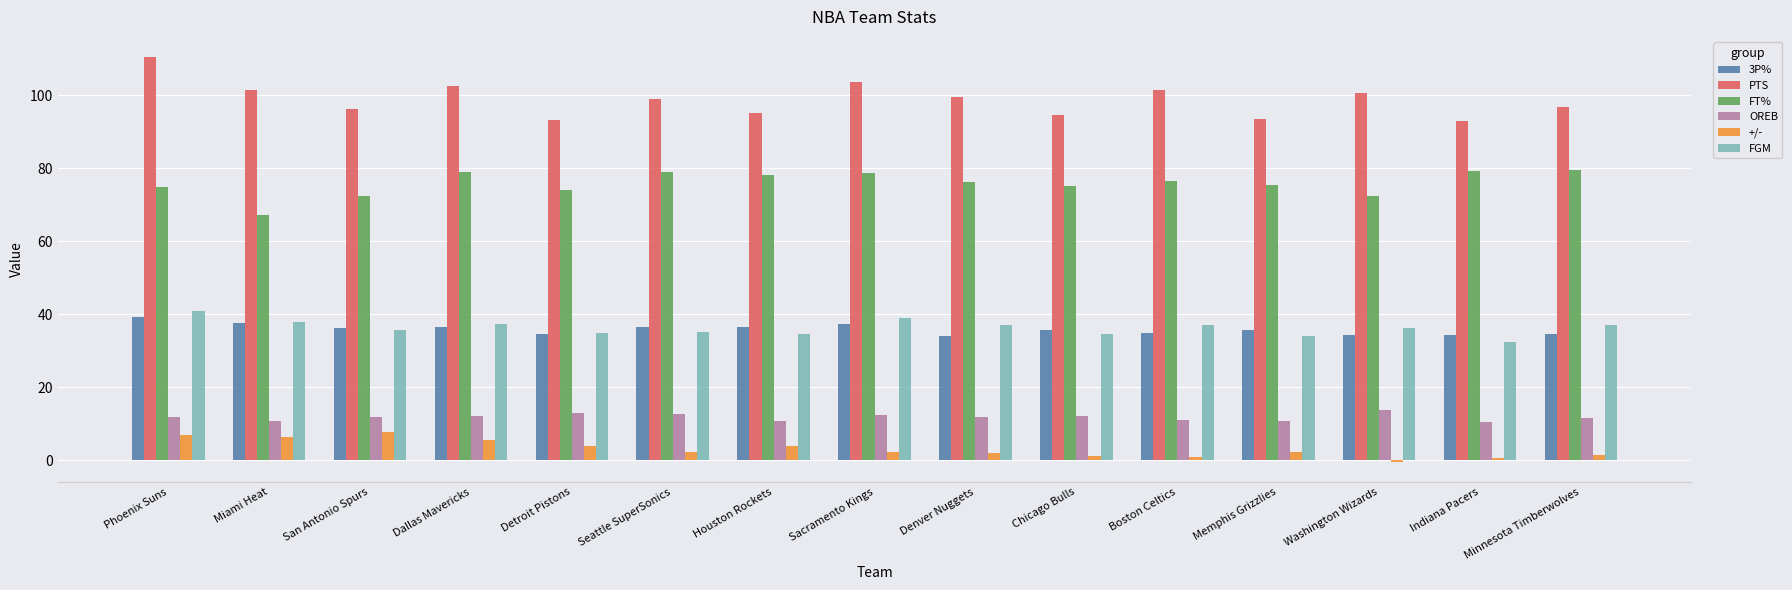

How many groups of bars are there?

15